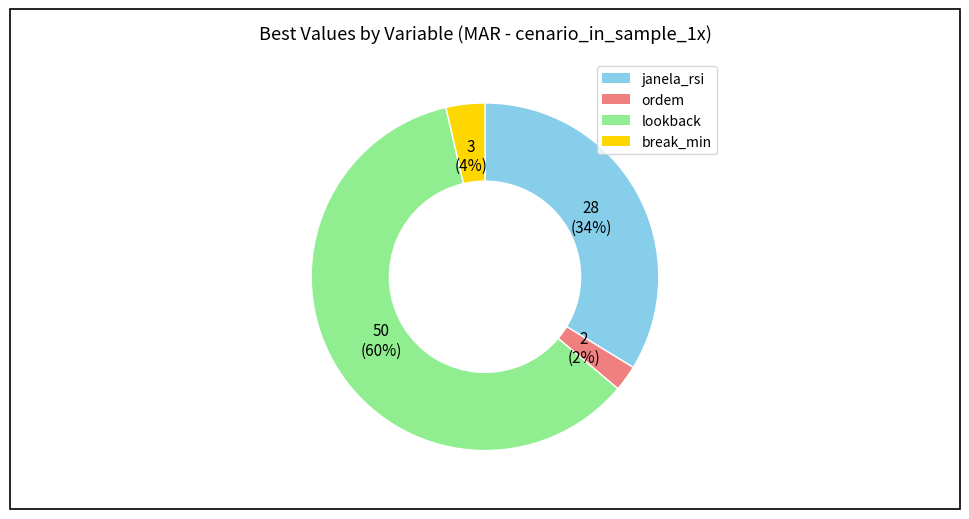

Do ordem and break_min together represent more than half of the pie?

No